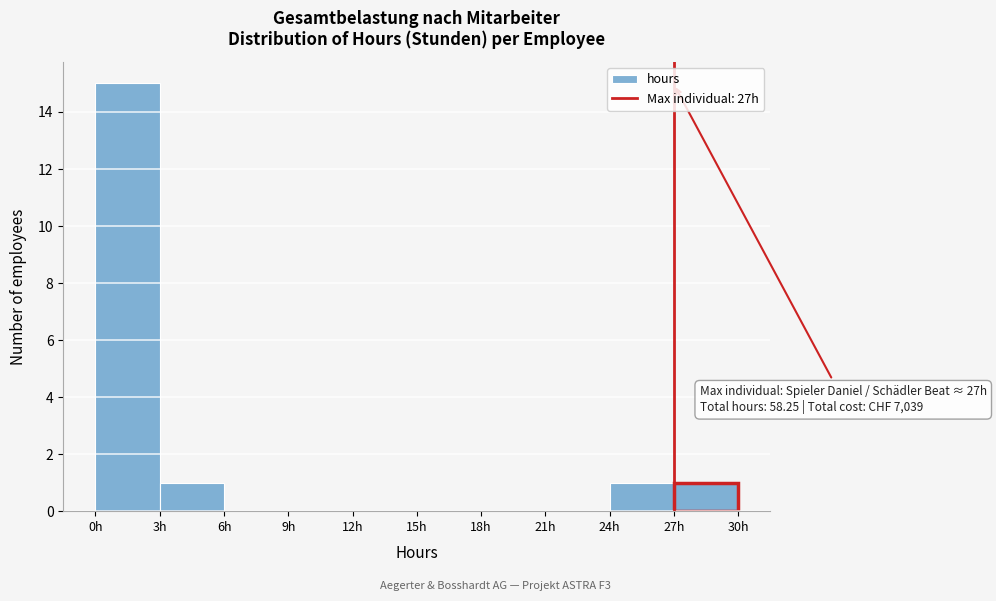

Over which range of the x-axis is the bar tallest?

0 to 3